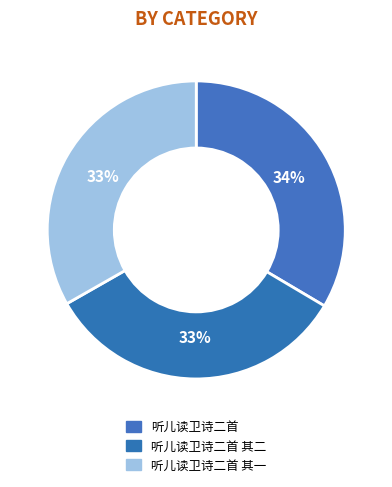

How many slices are in this pie chart?

3